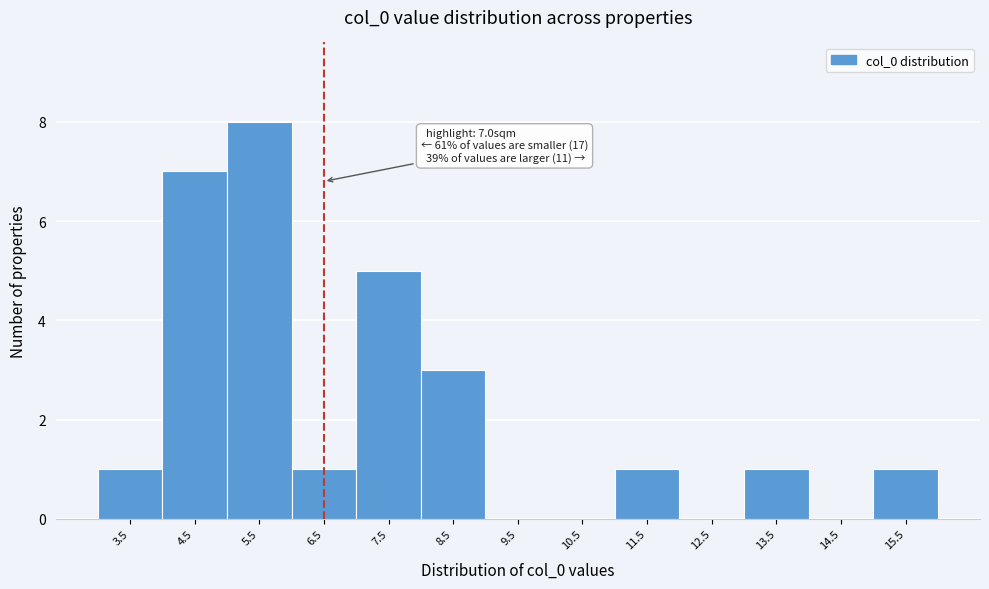

Reading right to left, what are all the values shown in this chart?

15.5=1	14.5=0	13.5=1	12.5=0	11.5=1	10.5=0	9.5=0	8.5=3	7.5=5	6.5=1	5.5=8	4.5=7	3.5=1